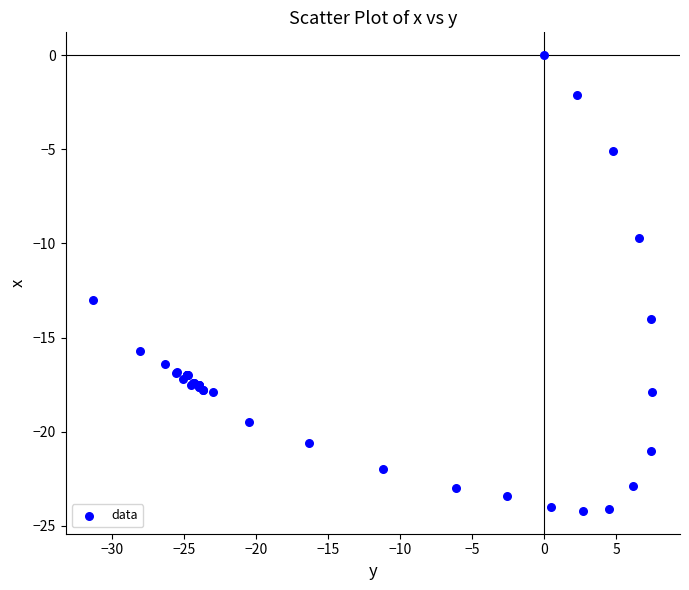

What Y value in the scatter plot is closest to -12?

-13.0